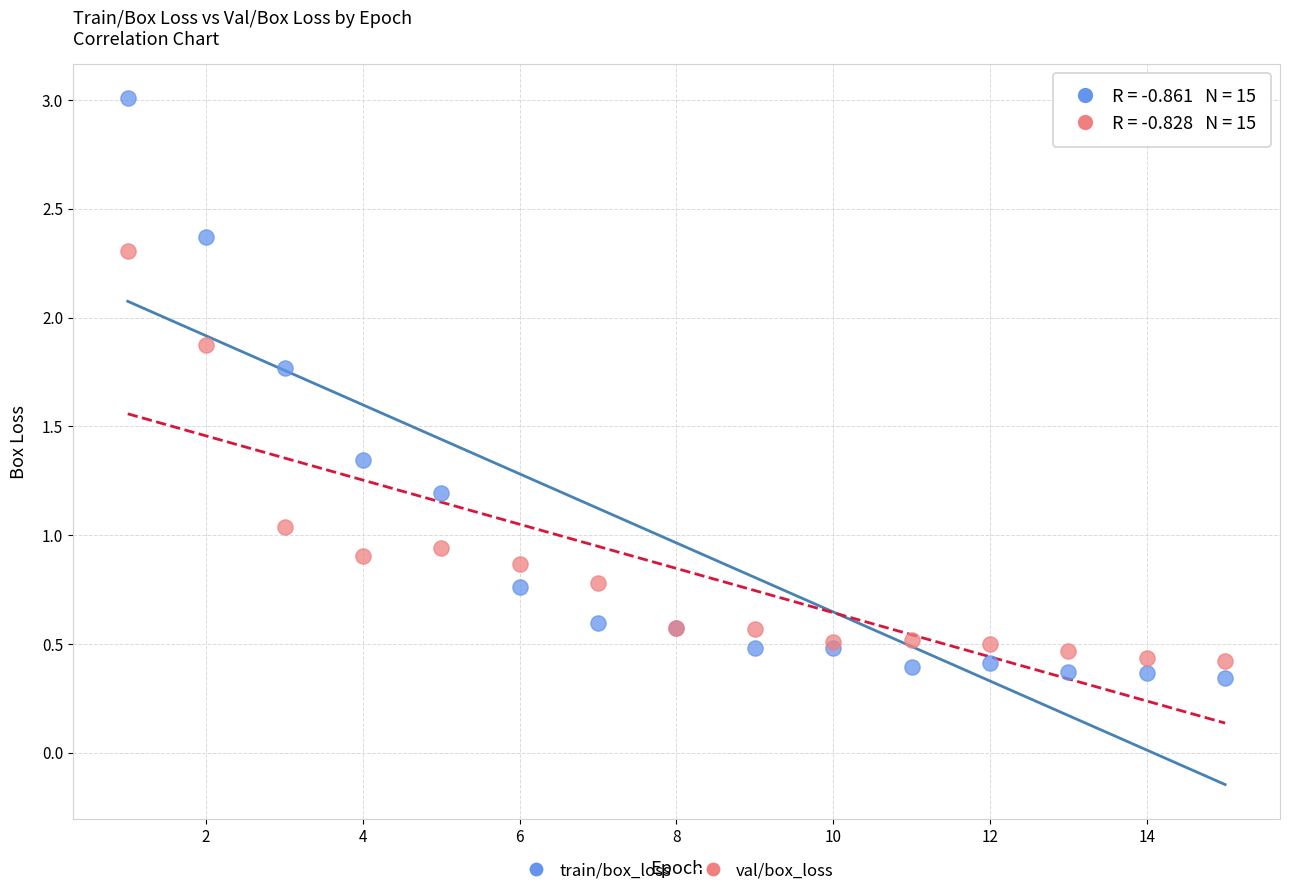

Which series contains the highest Y value?

train/box_loss